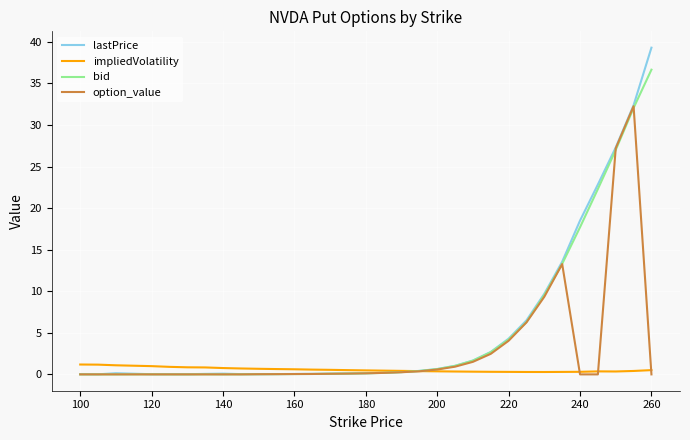

List the series in order of their peak value, lowest first.

impliedVolatility, option_value, bid, lastPrice